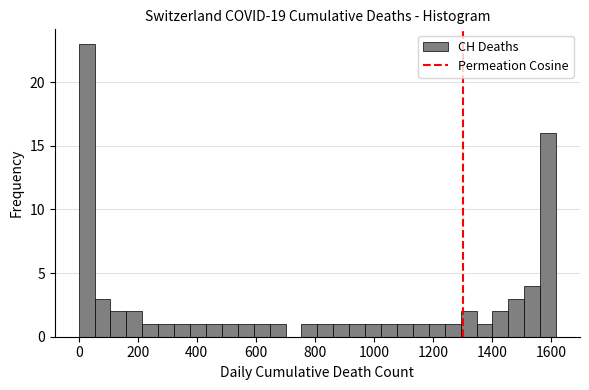

Read against the x-axis, roughly where is the centre of the tallest bar?

20